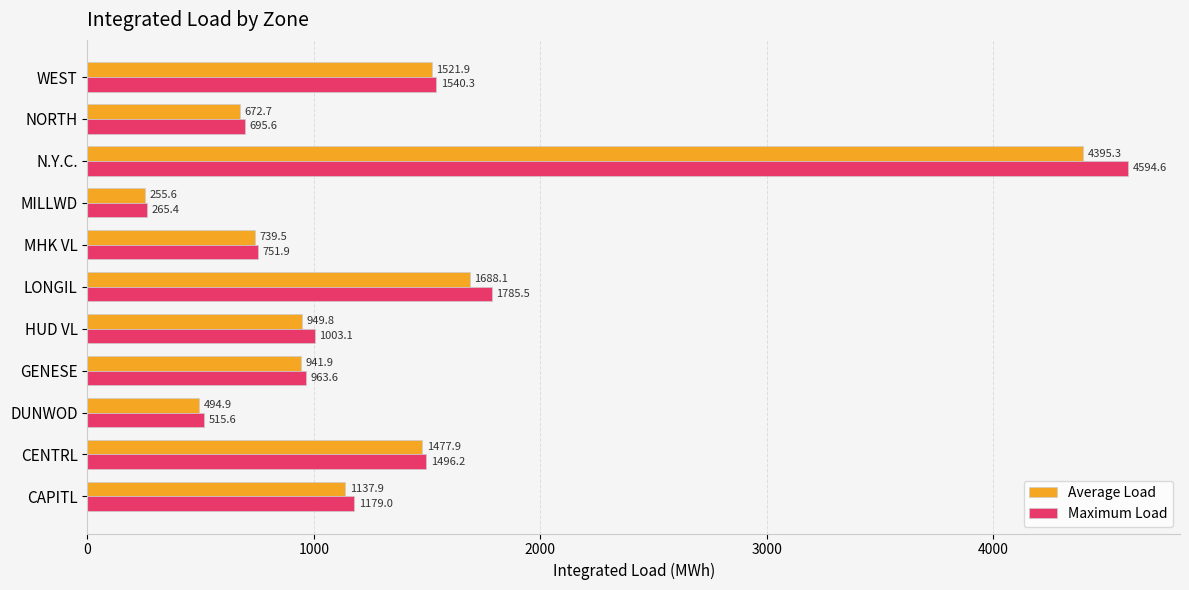

At CENTRL, list the series in order from smallest to largest.

Average Load, Maximum Load